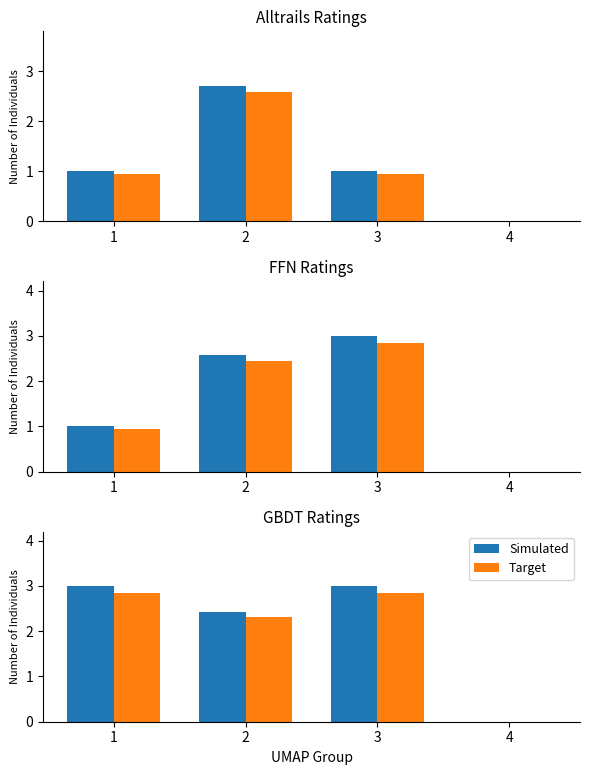

What are all the series names shown in the legend?

Simulated, Target